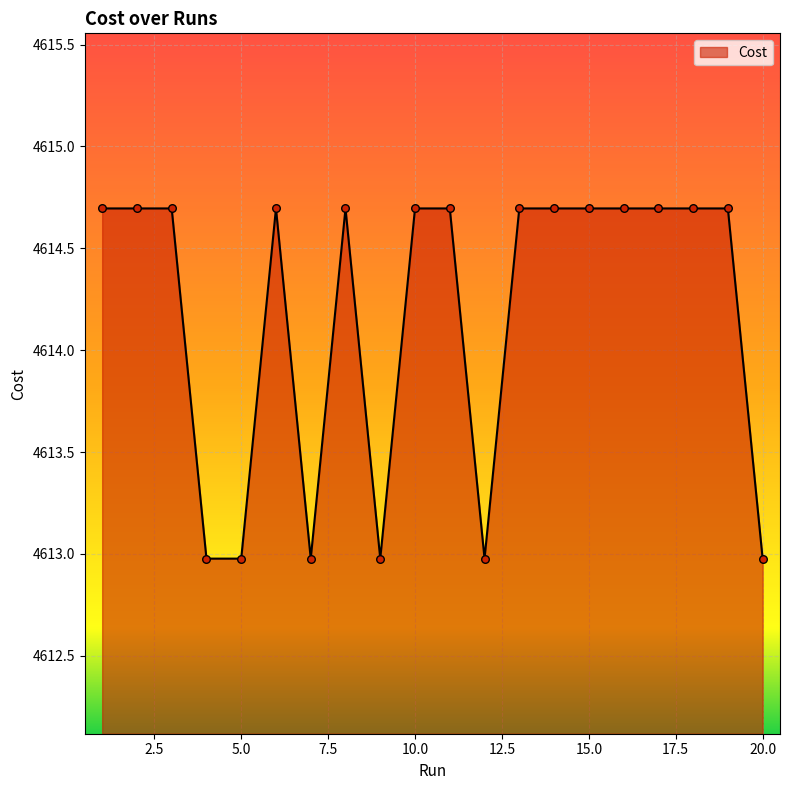

What is the minimum value shown in the chart?

4613.0